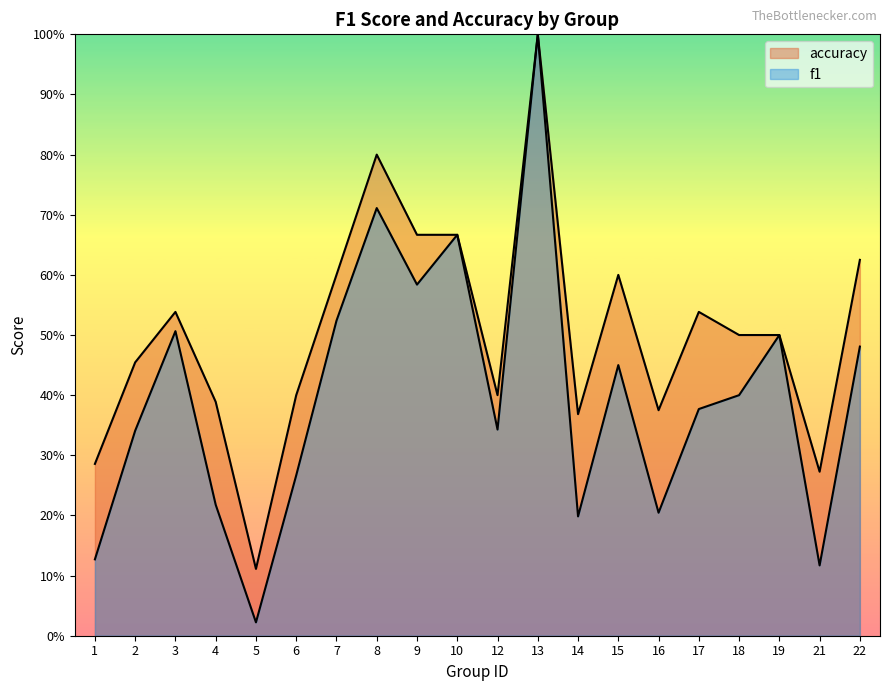

Does the chart display data point markers on the line(s)?

No